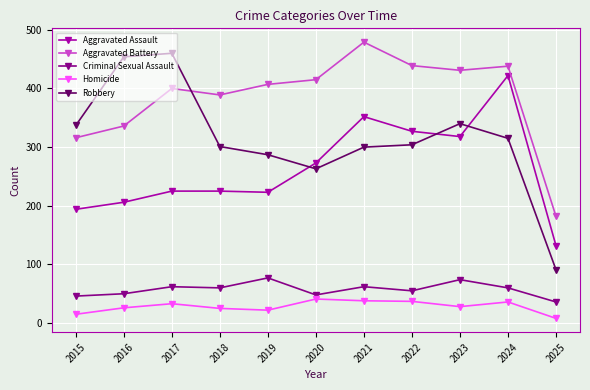

What is the average value of the Aggravated Battery series?

385